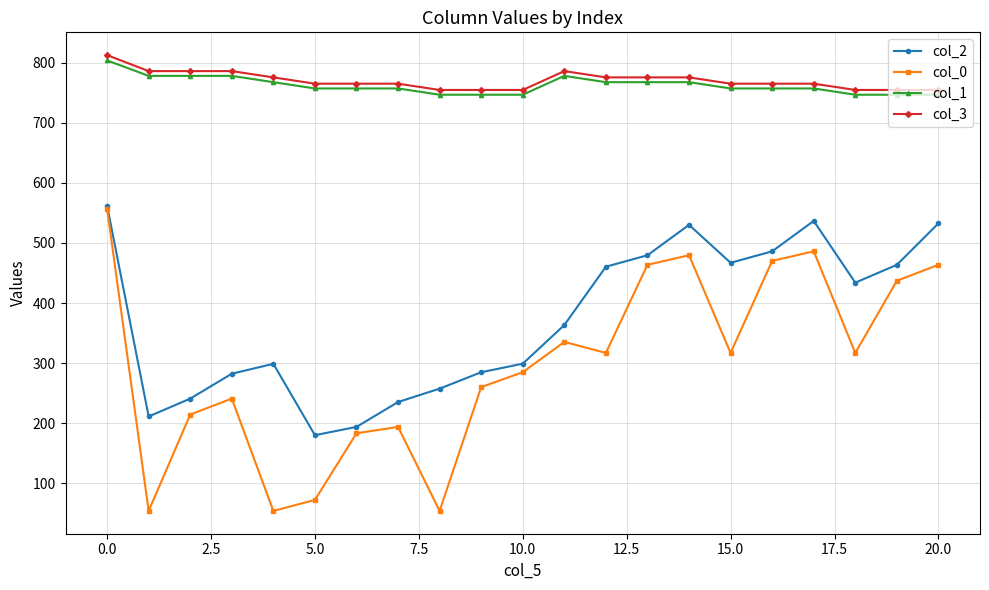

Which series has the widest spread of values?

col_0